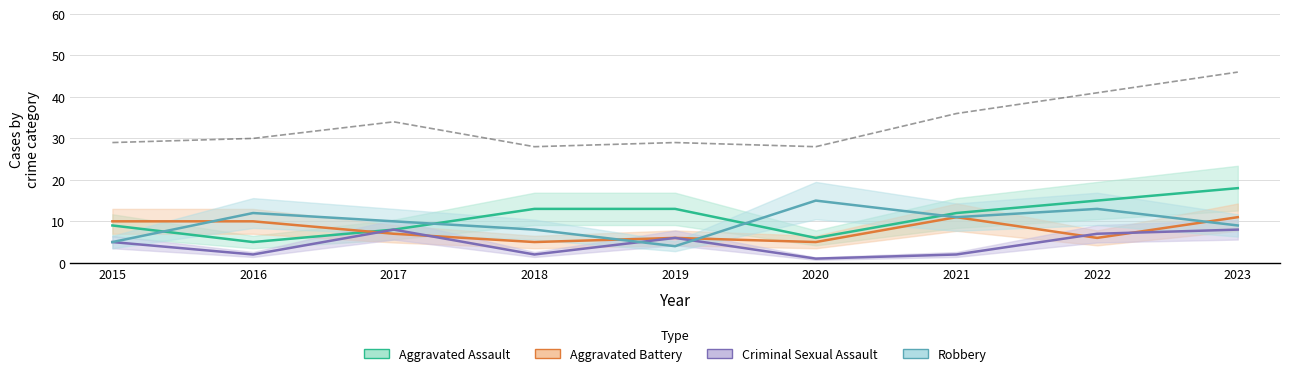

Between 2020 and 2019, which is larger?

2019